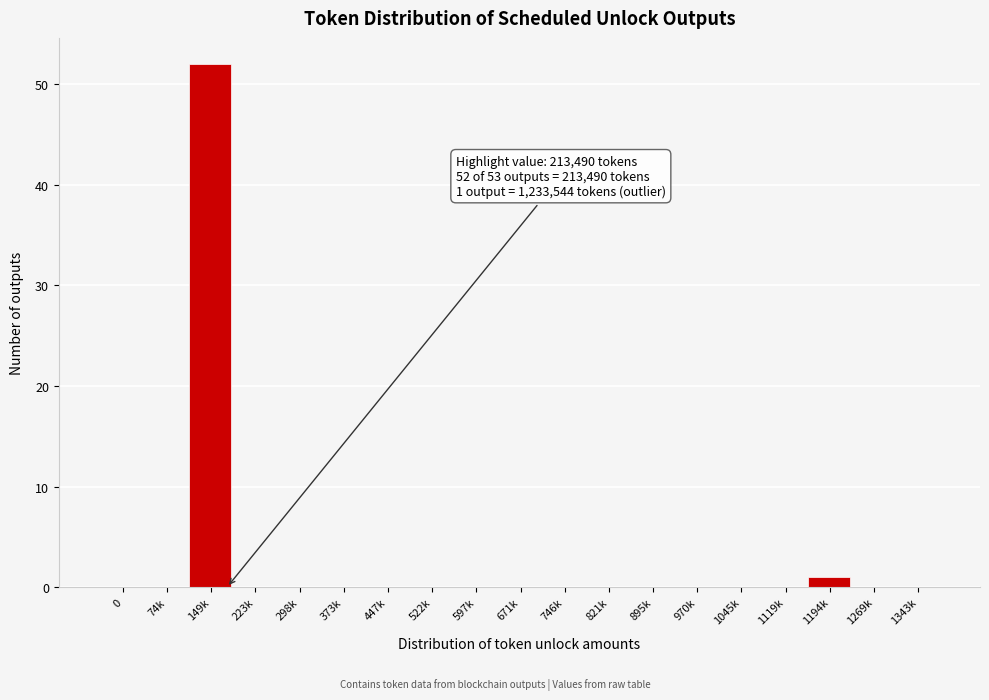

Reading left to right, extract all data points from this chart.

0=0	74k=0	149k=52	223k=0	298k=0	373k=0	447k=0	522k=0	597k=0	671k=0	746k=0	821k=0	895k=0	970k=0	1045k=0	1119k=0	1194k=1	1269k=0	1343k=0